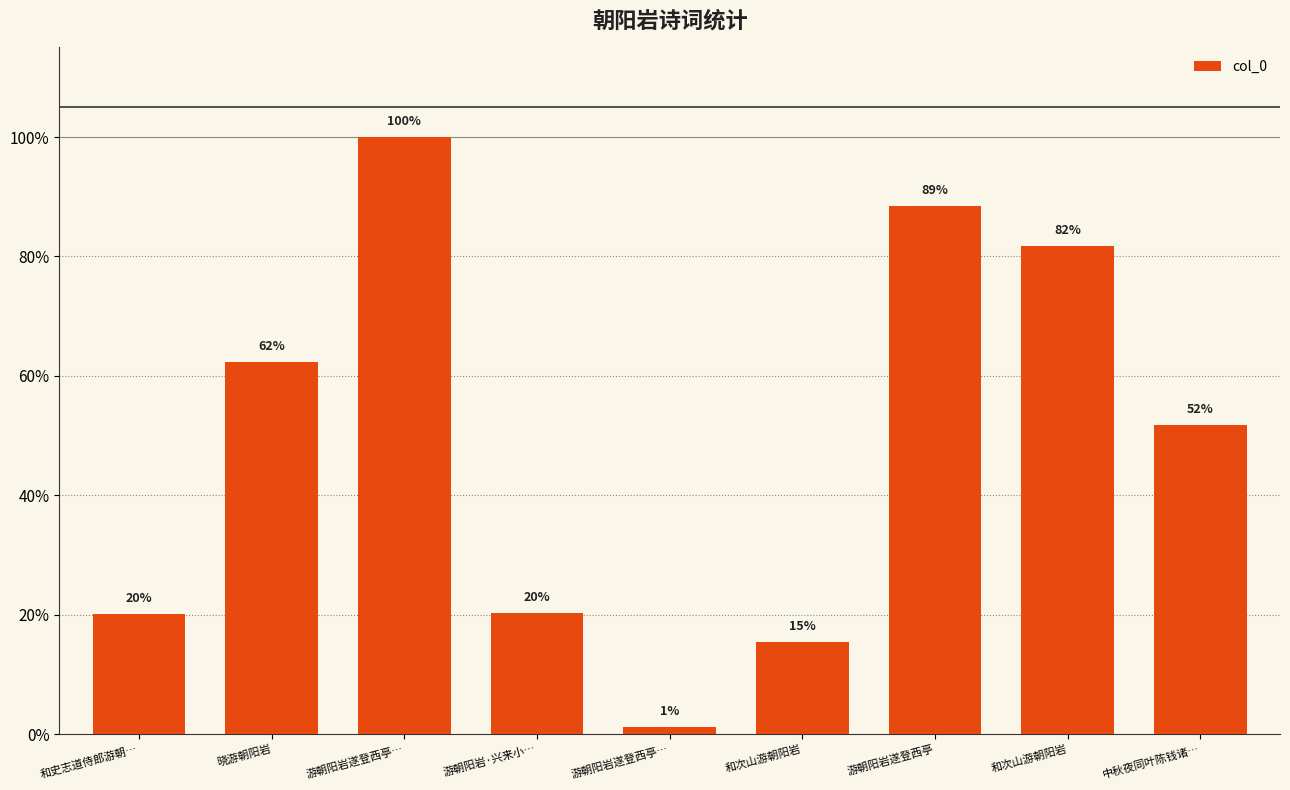

What is the maximum value shown in the chart?

1182756